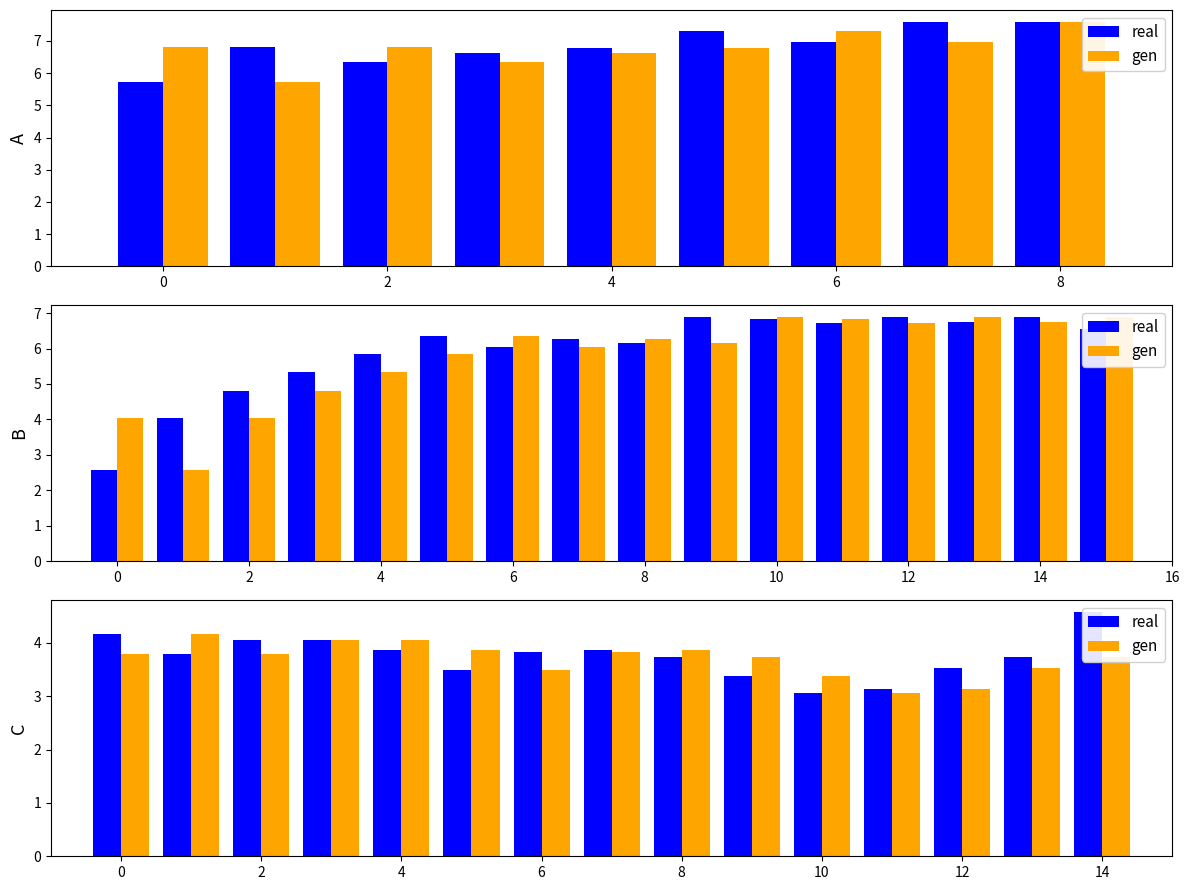

Which series has the widest spread of values?

real